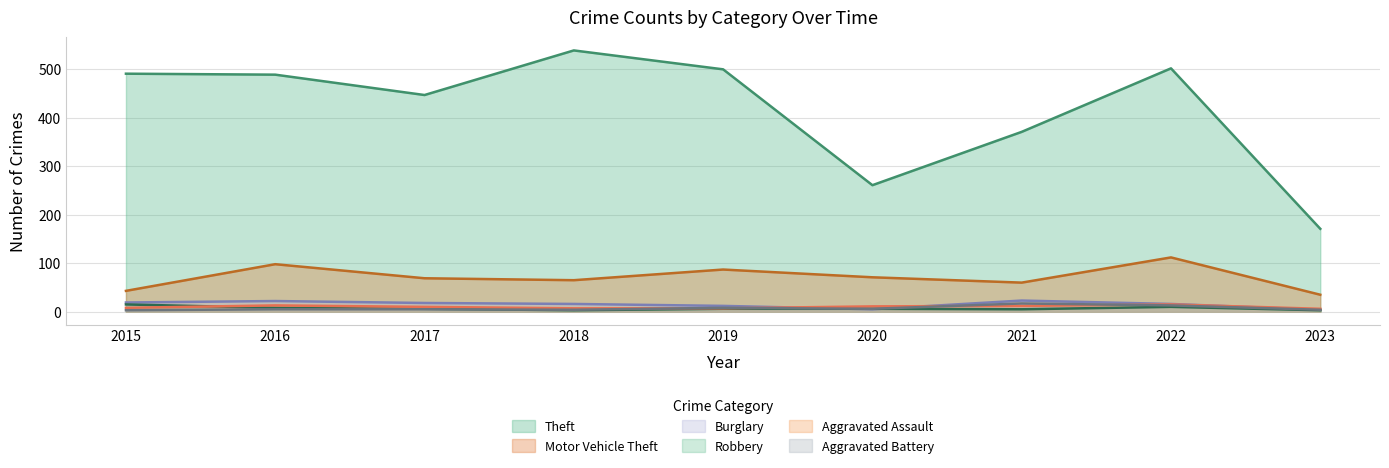

Reading right to left, list all the values displayed in this chart.

Theft: 171	502	371	261	500	539	447	489	491
Motor Vehicle Theft: 35	112	60	71	87	65	69	98	43
Burglary: 4	16	23	5	12	16	18	22	19
Robbery: 3	10	5	6	6	3	6	8	15
Aggravated Assault: 6	15	12	11	7	7	10	13	8
Aggravated Battery: 4	13	17	6	8	4	5	5	3